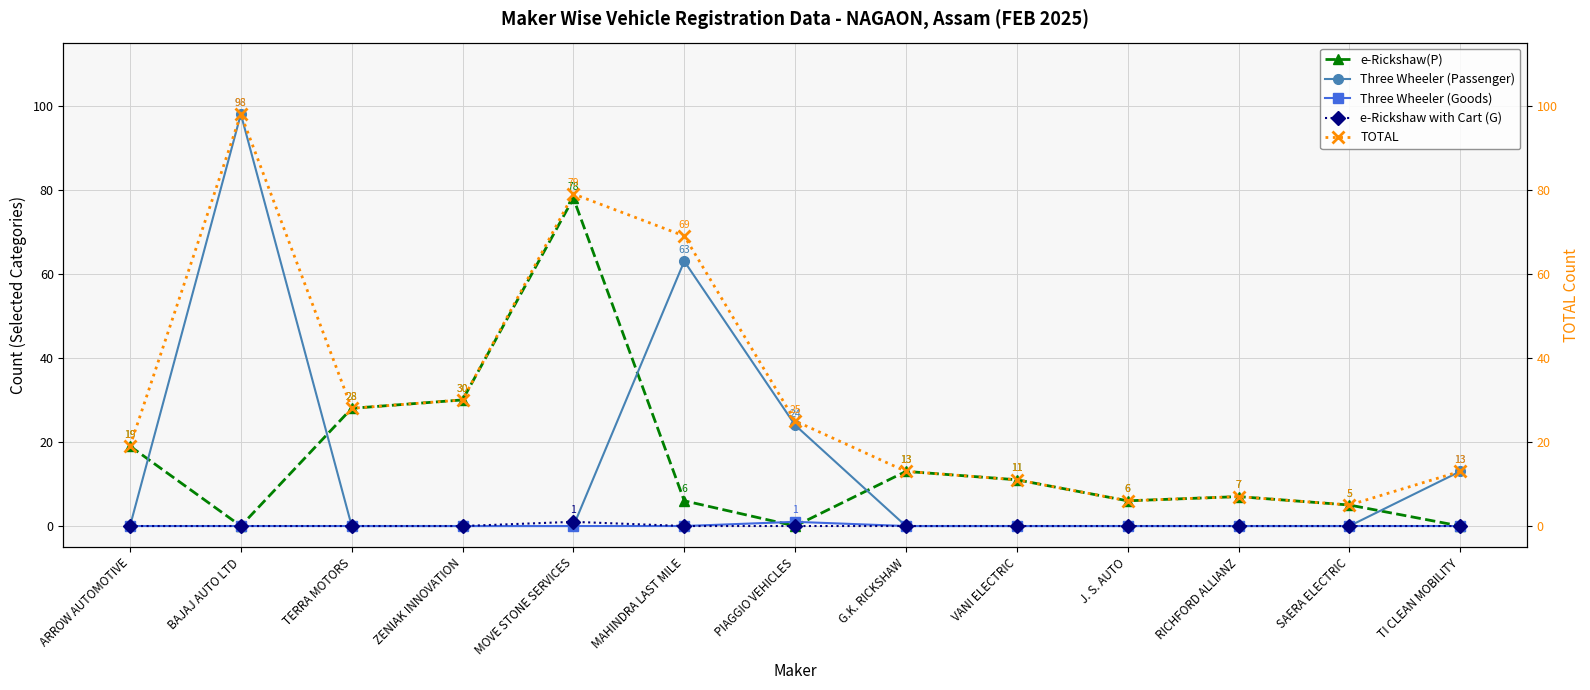

What is the difference between the highest and lowest values at ZENIAK INNOVATION?

30